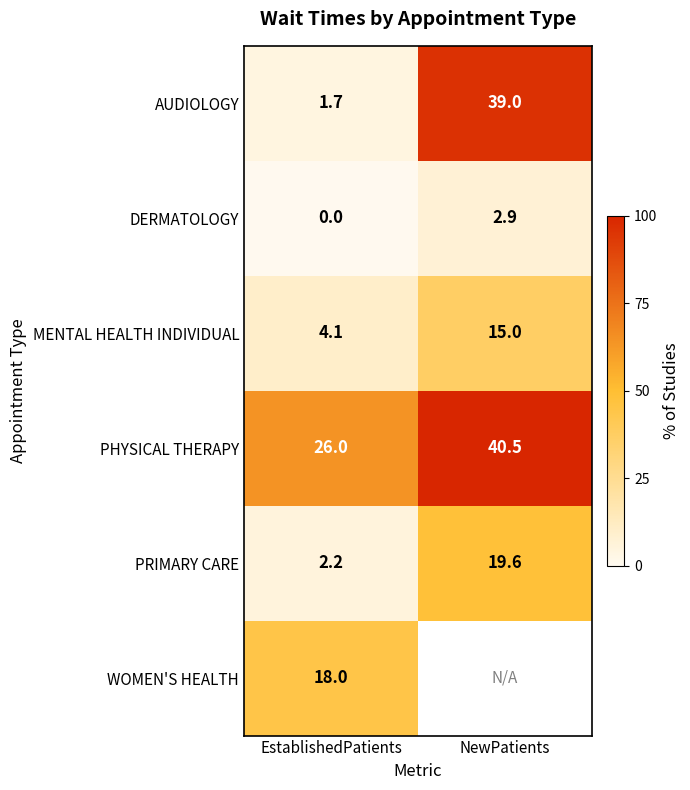

At which label does DERMATOLOGY first exceed 2?

NewPatients